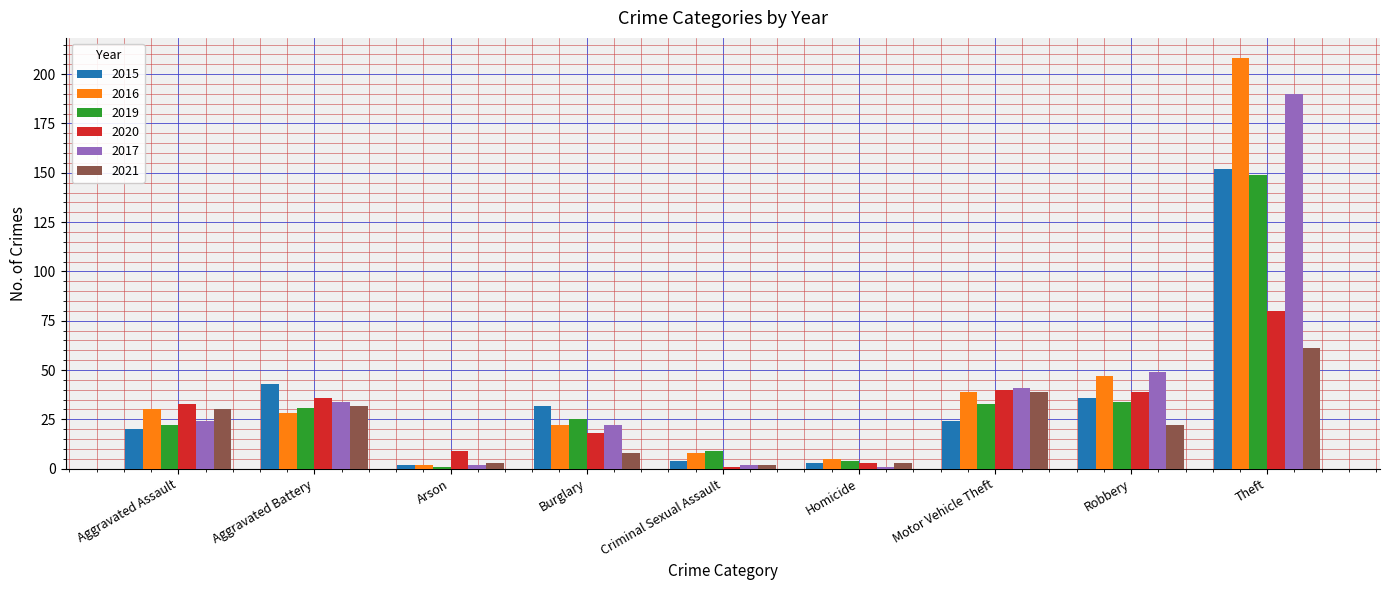

What is the label of the 3rd bar from the left?

Arson